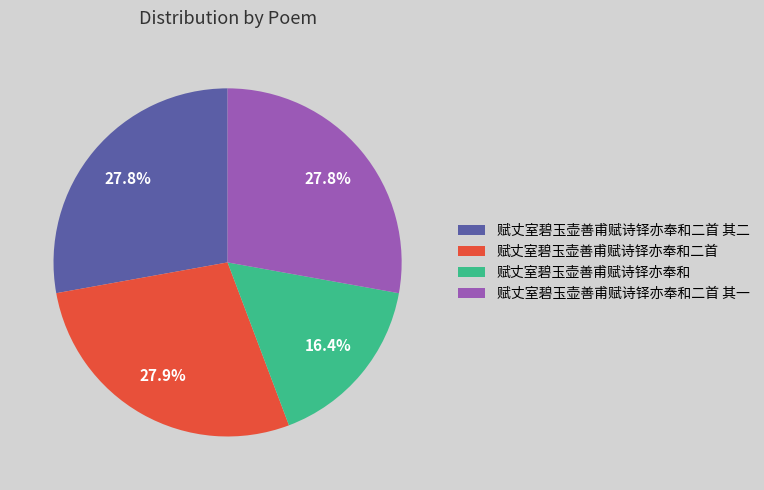

Is it true that 赋丈室碧玉壶善甫赋诗铎亦奉和二首 其一 is 28% of the pie?

True